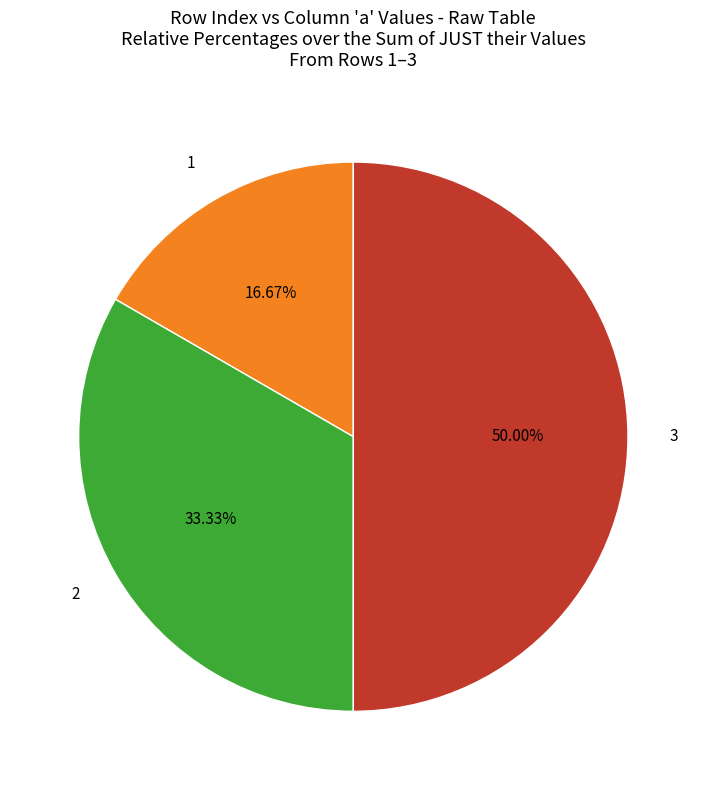

Does 1 represent more than half of the total?

No